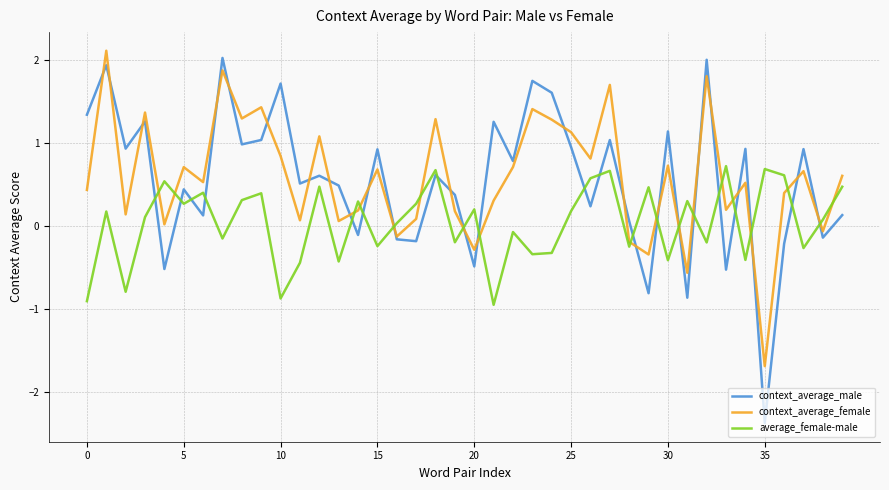

Which series has the largest range (max minus min)?

context_average_male